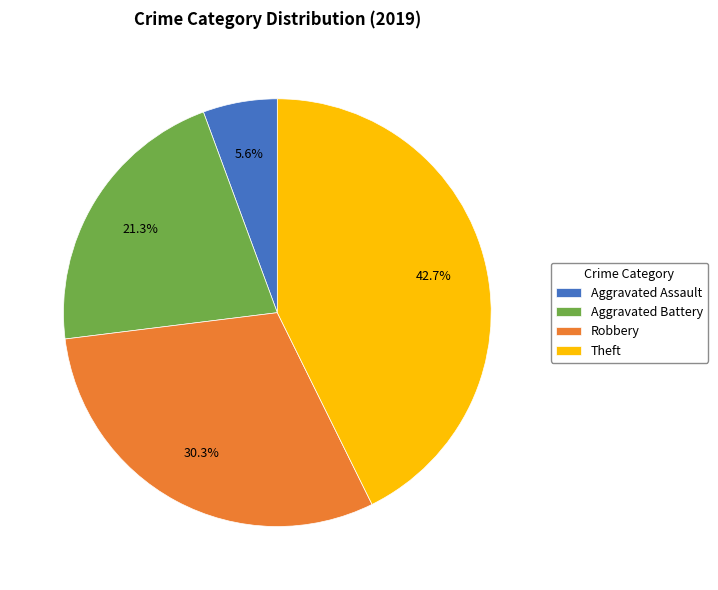

How many segments does this pie chart have?

4